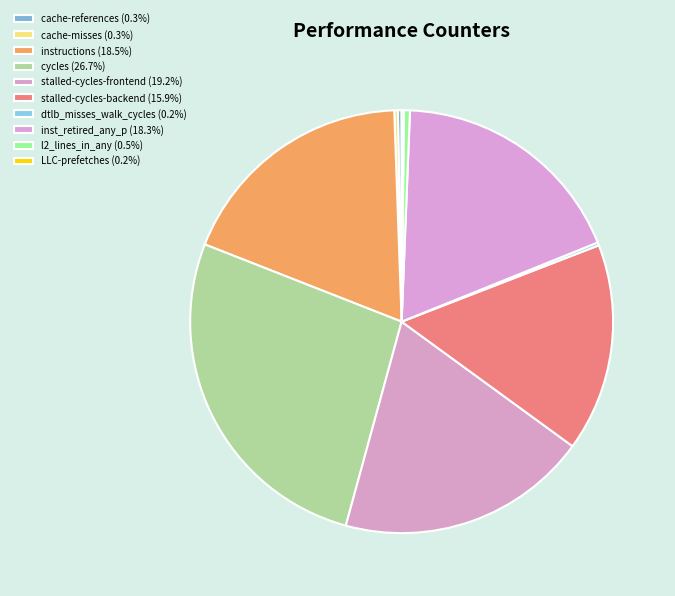

Is the sum of instructions and dtlb_misses_walk_cycles greater than half?

No